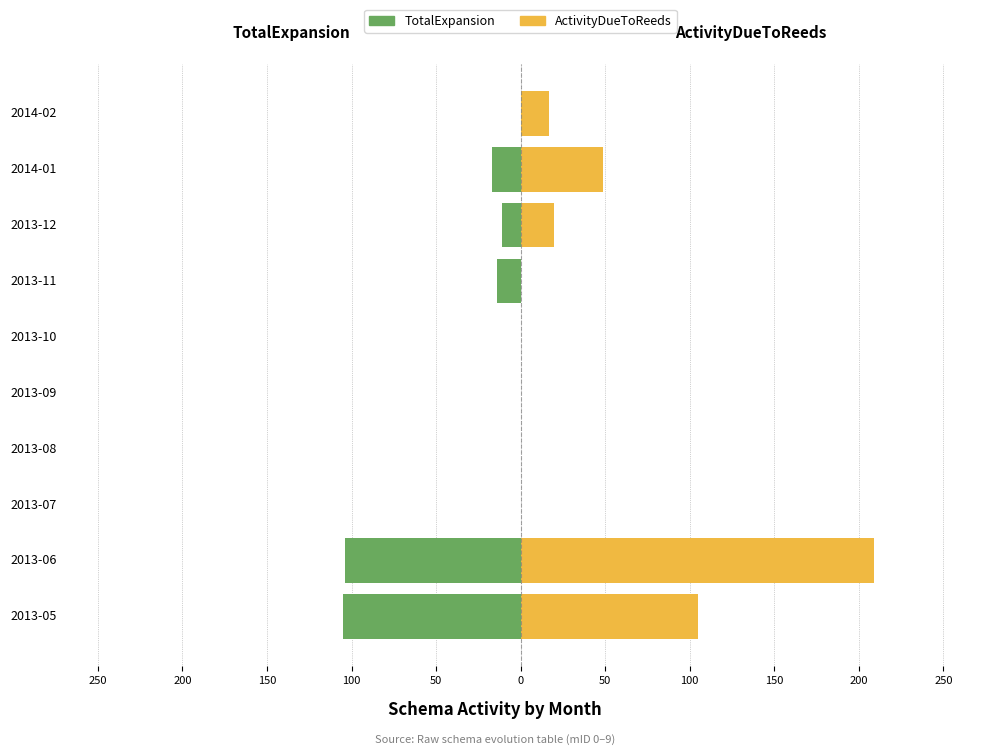

How many bars are there in total?

20